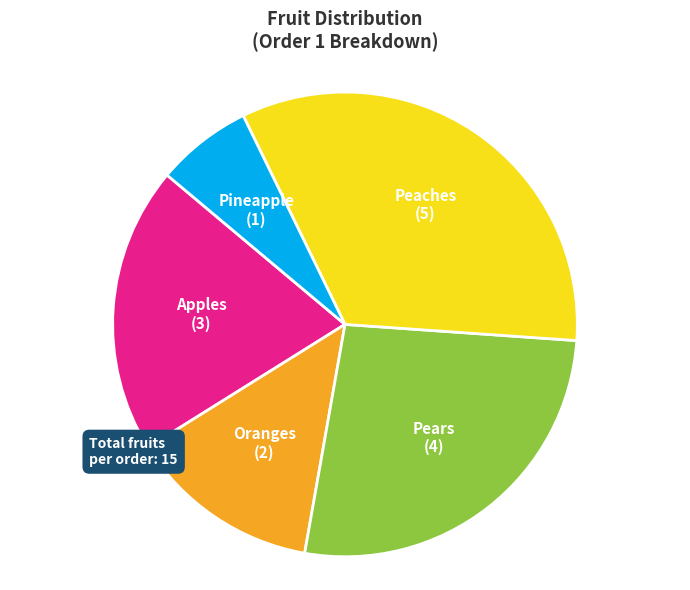

Rank the categories by value from highest to lowest.

Peaches, Pears, Apples, Oranges, Pineapple